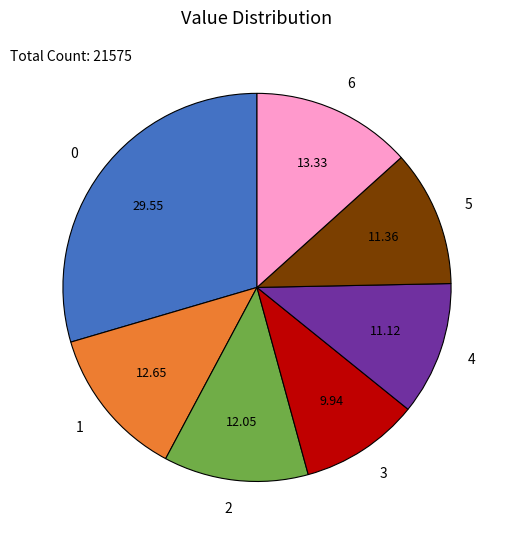

Is there any slice that represents more than half of the pie?

No